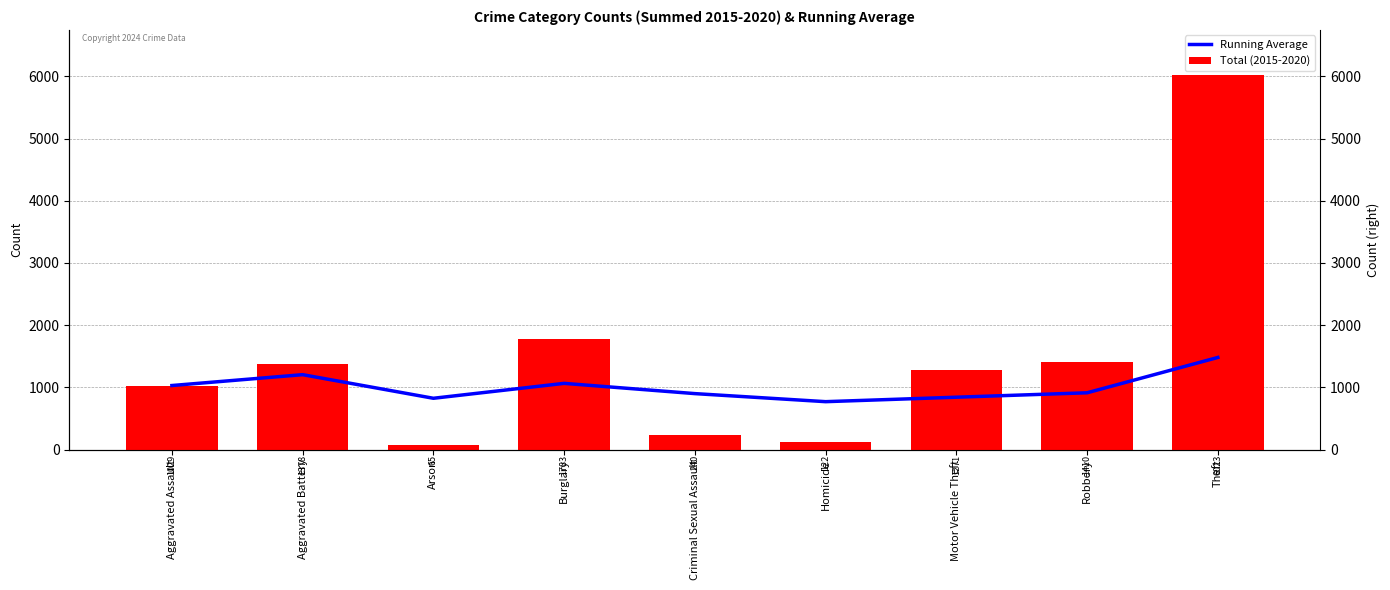

Reading left to right, transcribe all the data shown in this chart.

Running Average: Aggravated Assault=1029.0	Aggravated Battery=1203.5	Arson=824.0	Burglary=1063.8	Criminal Sexual Assault=899.0	Homicide=769.5	Motor Vehicle Theft=841.1	Robbery=912.2	Theft=1480.1
Total (2015-2020): Aggravated Assault=1029.0	Aggravated Battery=1378.0	Arson=65.0	Burglary=1783.0	Criminal Sexual Assault=240.0	Homicide=122.0	Motor Vehicle Theft=1271.0	Robbery=1410.0	Theft=6023.0